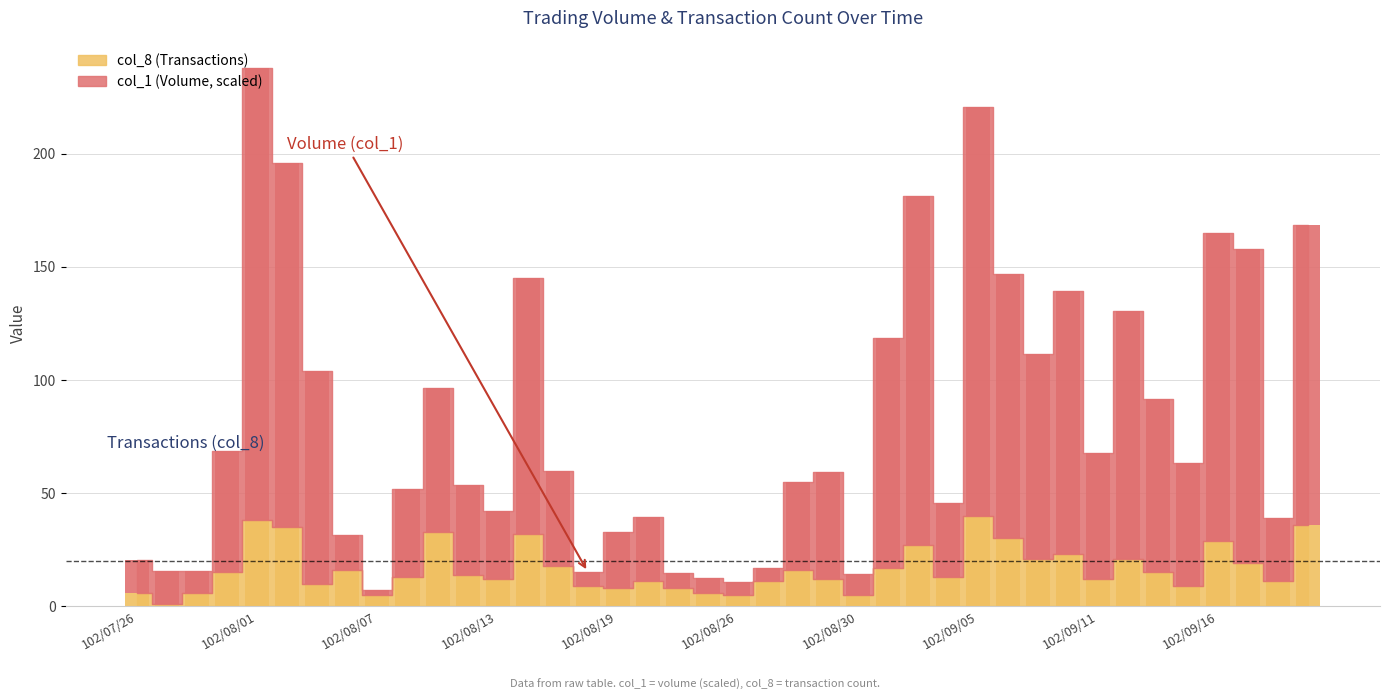

Reading right to left, what are all the values shown in this chart?

col_1: 102/09/23=132.3	102/09/18=28.1	102/09/17=139.1	102/09/16=135.8	102/09/14=54.2	102/09/13=76.5	102/09/12=109.6	102/09/11=55.9	102/09/10=116.5	102/09/09=90.7	102/09/06=116.7	102/09/05=180.7	102/09/04=32.7	102/09/03=154.3	102/09/02=101.7	102/08/30=9.5	102/08/29=47.5	102/08/28=38.8	102/08/27=6.0	102/08/26=5.9	102/08/23=6.7	102/08/22=7.0	102/08/20=28.4	102/08/19=24.9	102/08/16=6.3	102/08/15=41.9	102/08/14=112.9	102/08/13=30.2	102/08/12=39.7	102/08/09=63.6	102/08/08=38.7	102/08/07=2.4	102/08/06=15.5	102/08/05=93.9	102/08/02=160.7	102/08/01=200.0	102/07/31=53.6	102/07/30=9.7	102/07/29=14.4	102/07/26=14.4
col_8: 102/09/23=36.0	102/09/18=11.0	102/09/17=19.0	102/09/16=29.0	102/09/14=9.0	102/09/13=15.0	102/09/12=21.0	102/09/11=12.0	102/09/10=23.0	102/09/09=21.0	102/09/06=30.0	102/09/05=40.0	102/09/04=13.0	102/09/03=27.0	102/09/02=17.0	102/08/30=5.0	102/08/29=12.0	102/08/28=16.0	102/08/27=11.0	102/08/26=5.0	102/08/23=6.0	102/08/22=8.0	102/08/20=11.0	102/08/19=8.0	102/08/16=9.0	102/08/15=18.0	102/08/14=32.0	102/08/13=12.0	102/08/12=14.0	102/08/09=33.0	102/08/08=13.0	102/08/07=5.0	102/08/06=16.0	102/08/05=10.0	102/08/02=35.0	102/08/01=38.0	102/07/31=15.0	102/07/30=6.0	102/07/29=1.0	102/07/26=6.0